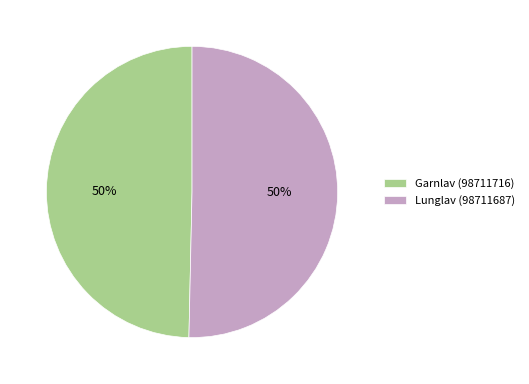

To the nearest percent, what portion does Lunglav (98711687) represent?

50%